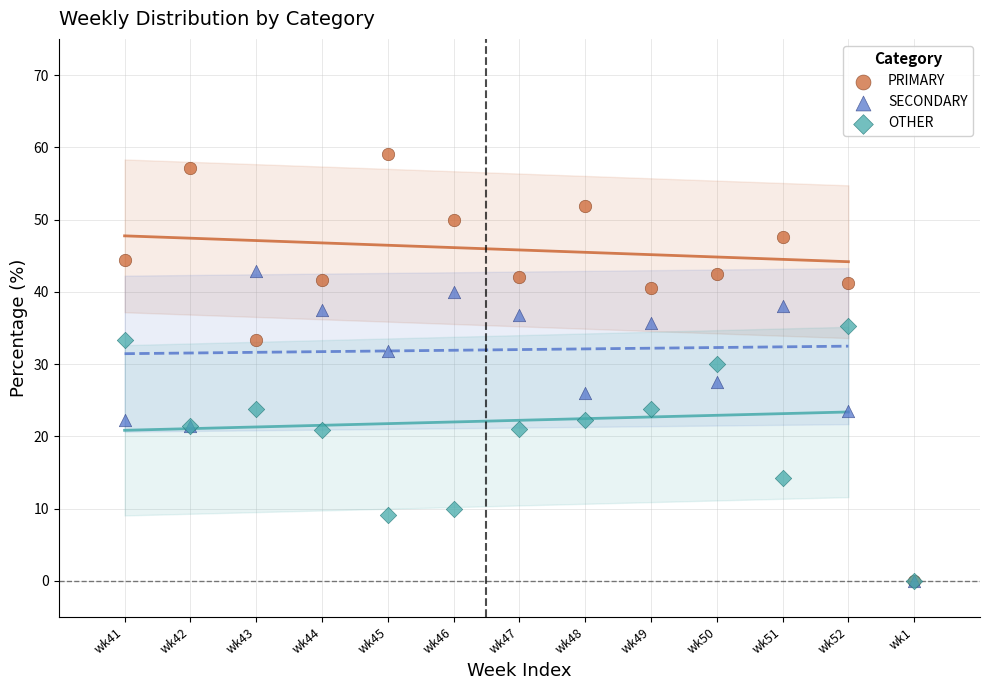

In the OTHER series, what Y value is closest to 17?

14.3